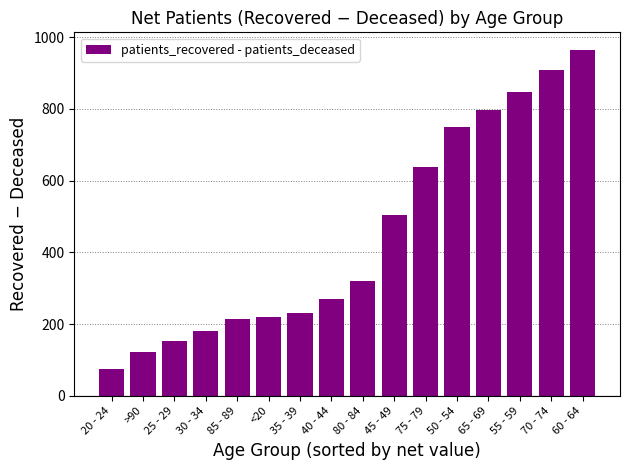

What is the ratio of the value at 20 - 24 to the value at 55 - 59?

0.1